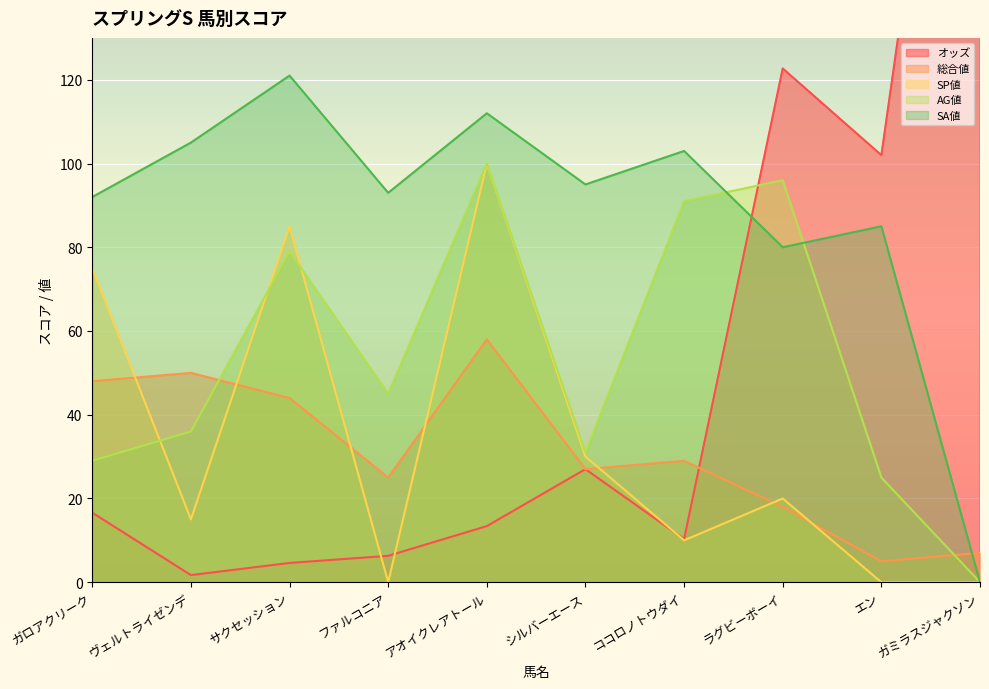

How many interior local peaks does the SA値 series have?

4